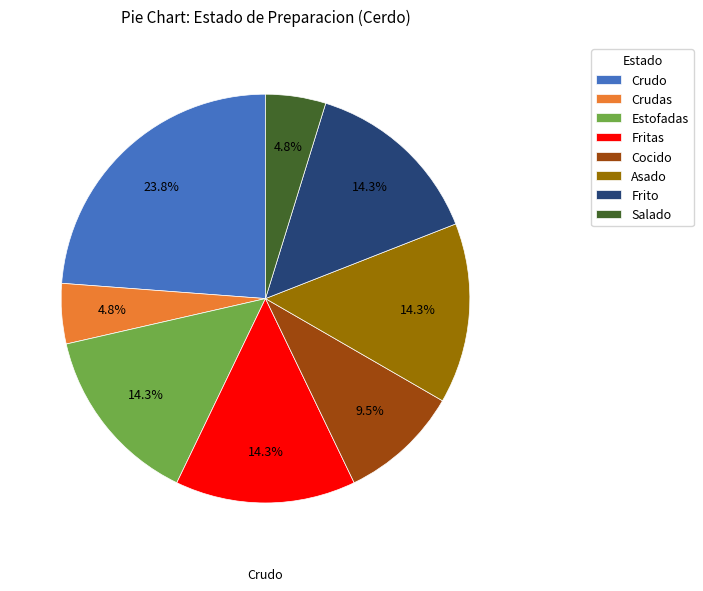

Which slice is the largest?

Crudo